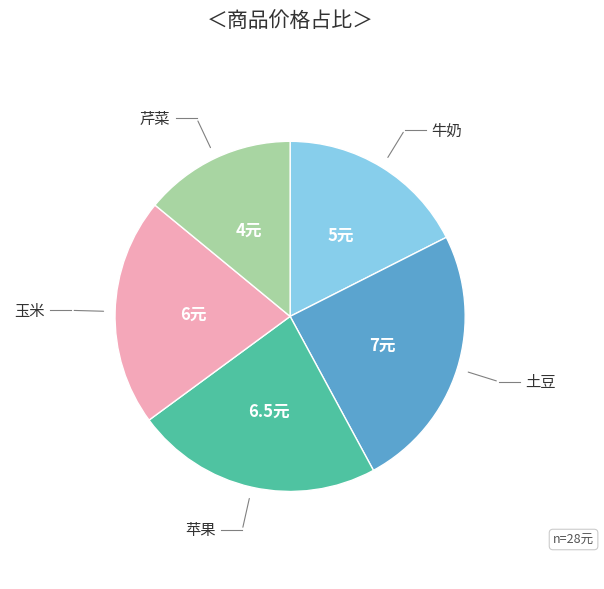

Is there a majority slice in this chart?

No